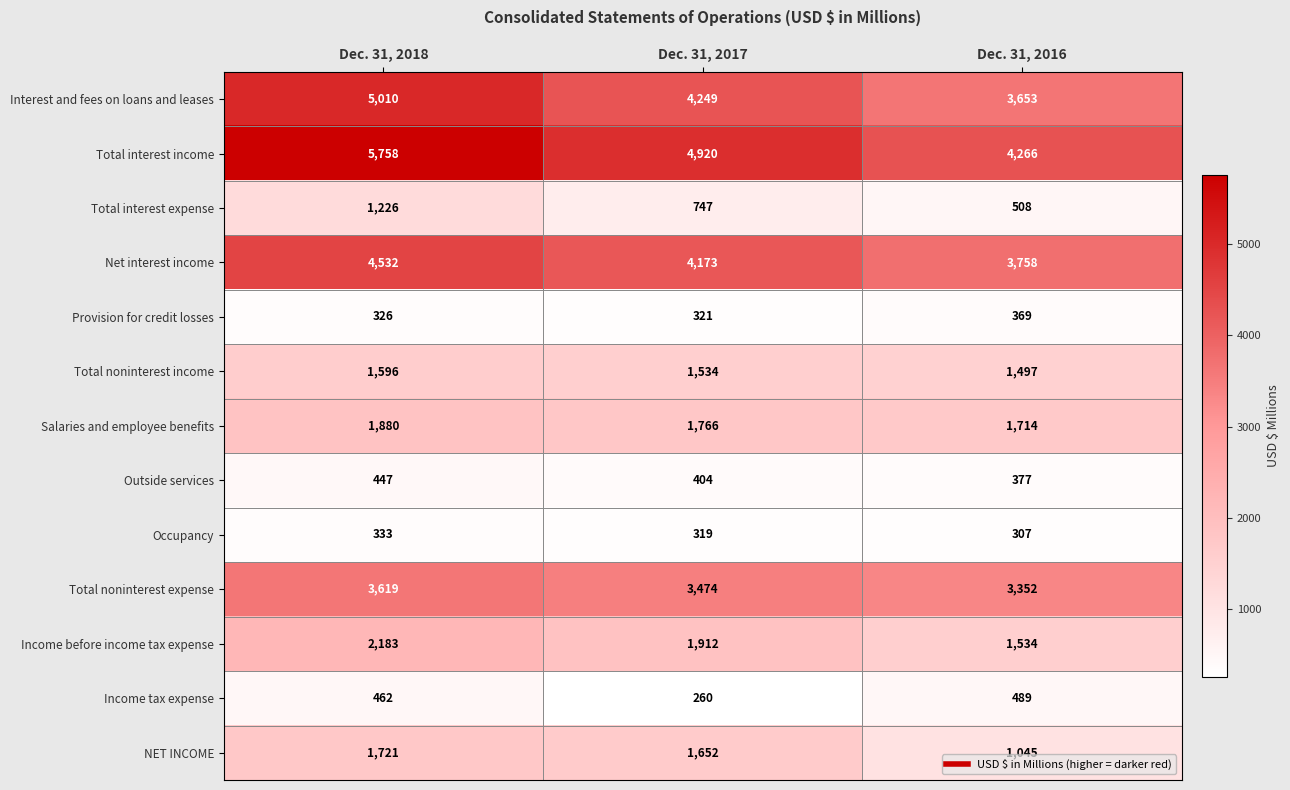

Between Dec. 31, 2018 and Dec. 31, 2017, which series saw the biggest shift?

Total interest income